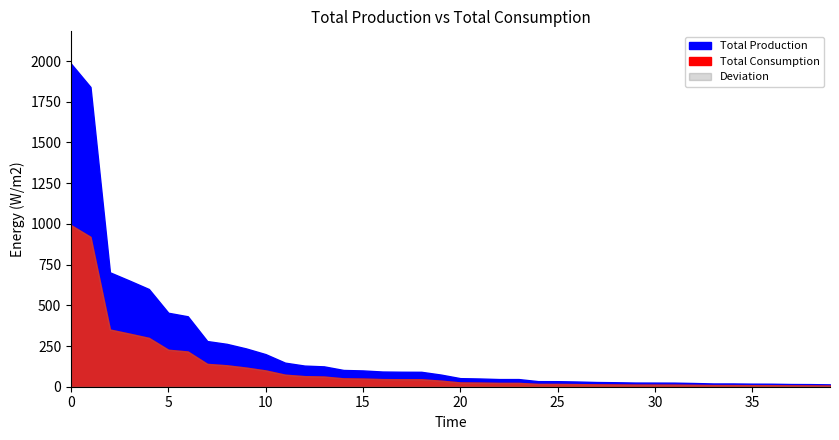

Reading left to right, list all the values displayed in this chart.

Caudal Anual Prom: 1984.2	1840.8	702.5	652.1	600.0	454.2	432.5	280.4	263.3	235.0	200.0	147.8	129.8	125.0	102.9	100.0	93.3	92.0	91.6	74.7	52.6	50.5	47.0	47.0	34.2	34.0	32.0	28.9	27.5	25.6	25.3	25.0	22.8	20.0	20.0	18.8	18.3	16.6	16.0	14.5
Deviation: 992.1	920.4	351.2	326.0	300.0	227.1	216.2	140.2	131.7	117.5	100.0	73.9	64.9	62.5	51.5	50.0	46.7	46.0	45.8	37.3	26.3	25.2	23.5	23.5	17.1	17.0	16.0	14.5	13.8	12.8	12.7	12.5	11.4	10.0	10.0	9.4	9.2	8.3	8.0	7.2